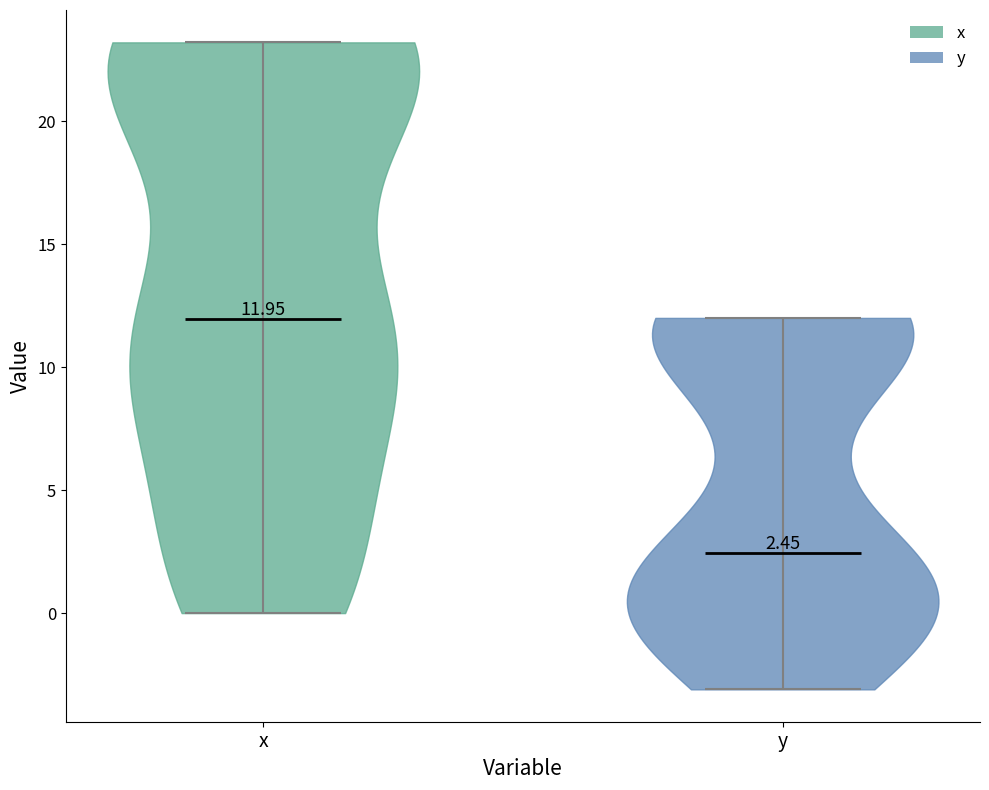

Which violin has the highest median line?

x